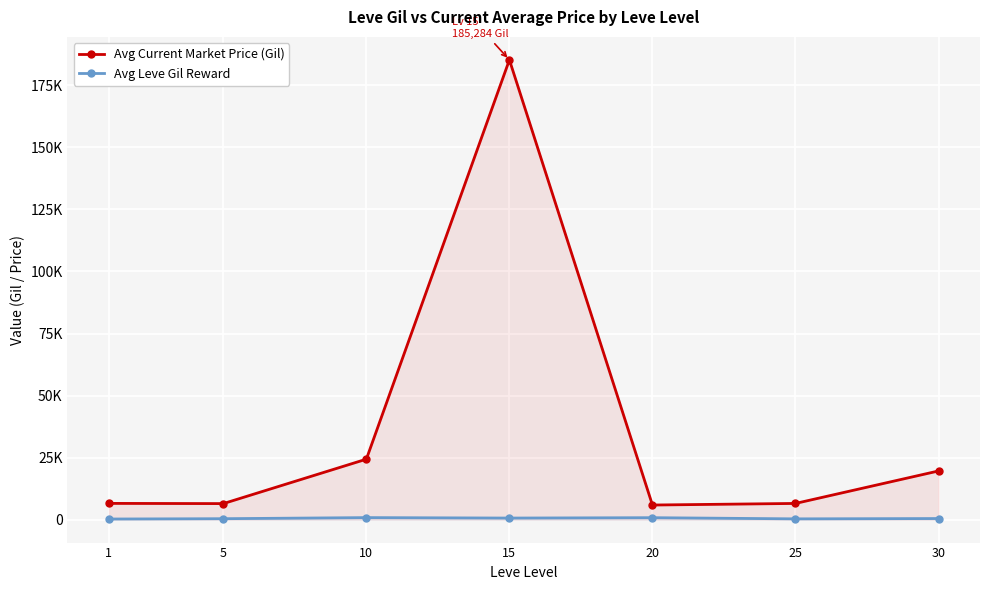

True or false: Avg Current Market Price (Gil) and Avg Leve Gil Reward intersect in this chart.

False